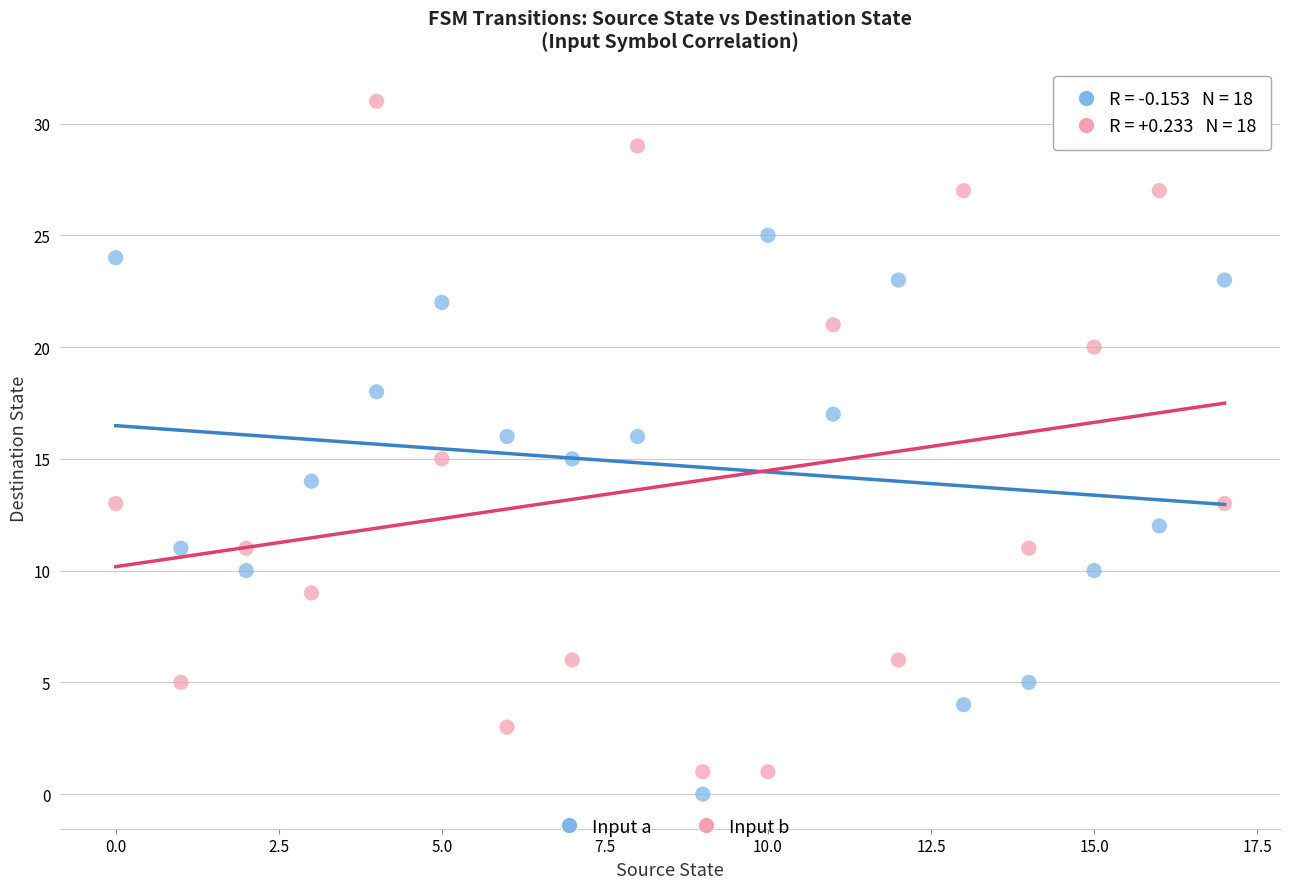

Across all data points, what is the range of Y values (max minus min)?

31